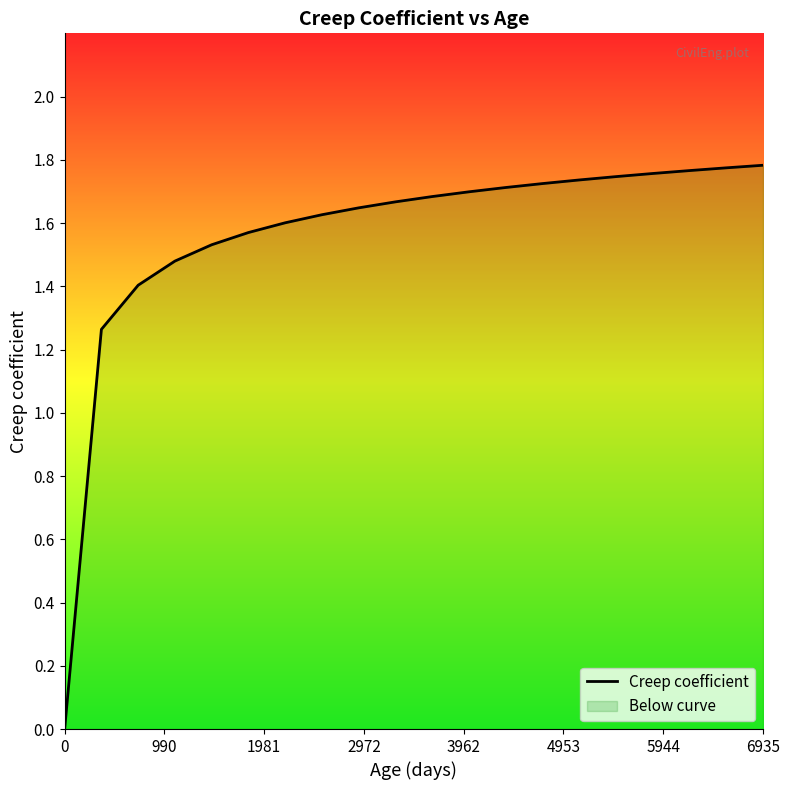

What is the label of the 18th point from the right?

1981